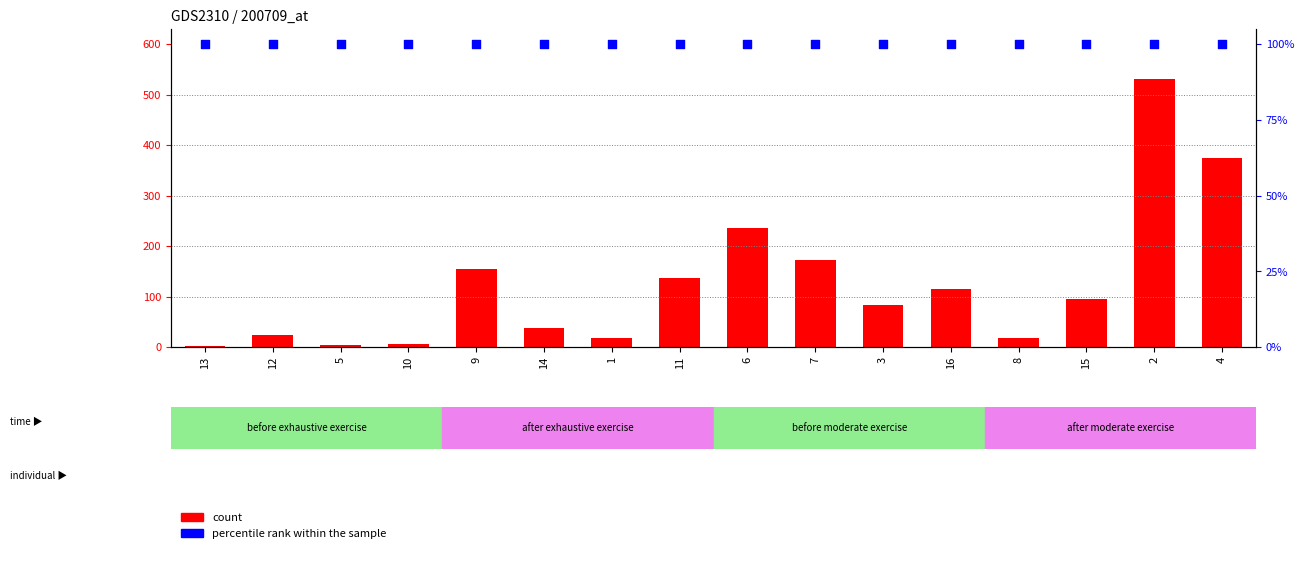

Which series has the largest Y range (max minus min)?

count